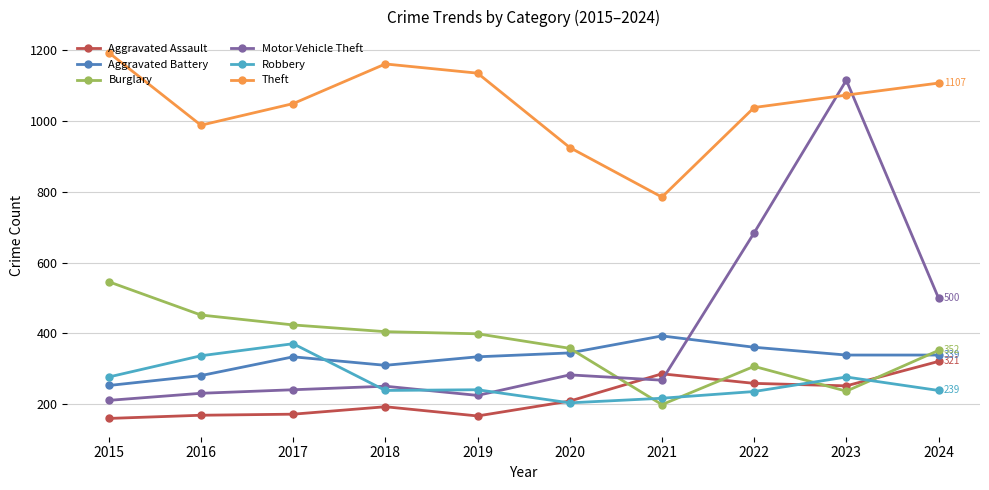

The Aggravated Battery series shows 590 at 2024. True or false?

False